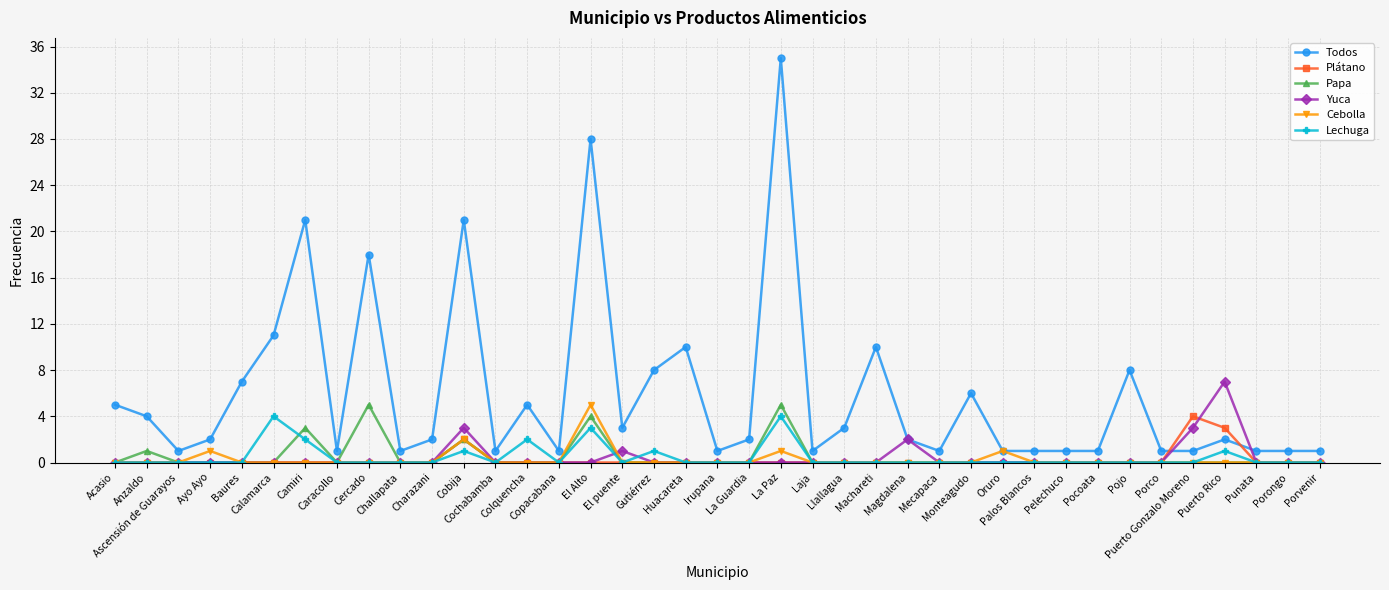

Which series changed the most between Caracollo and Cobija?

Todos